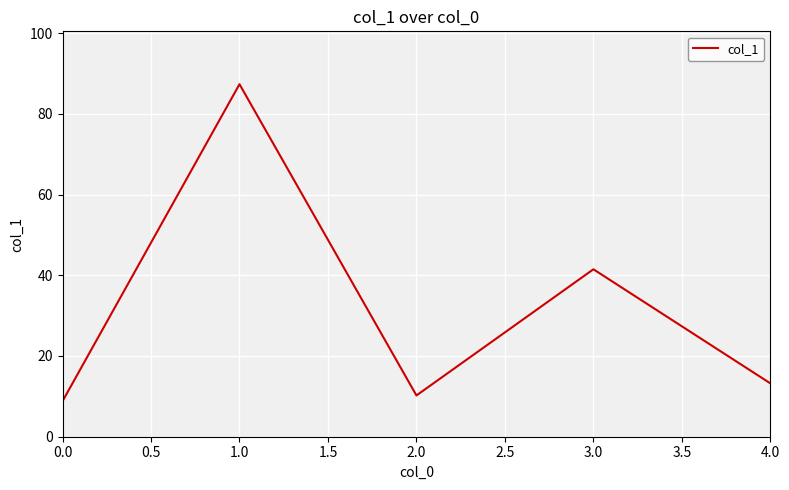

How many interior local valleys (lower than both neighbors) does the data have?

1